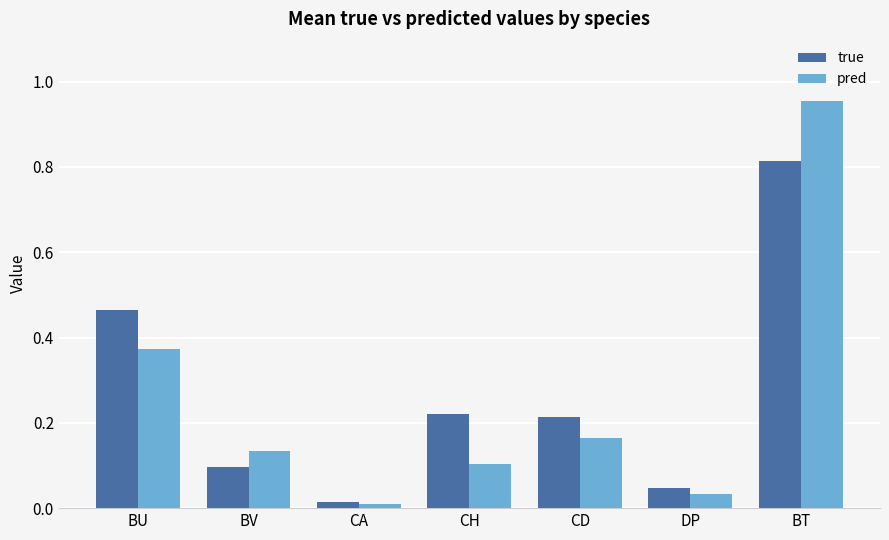

At which label does true reach its peak?

BT